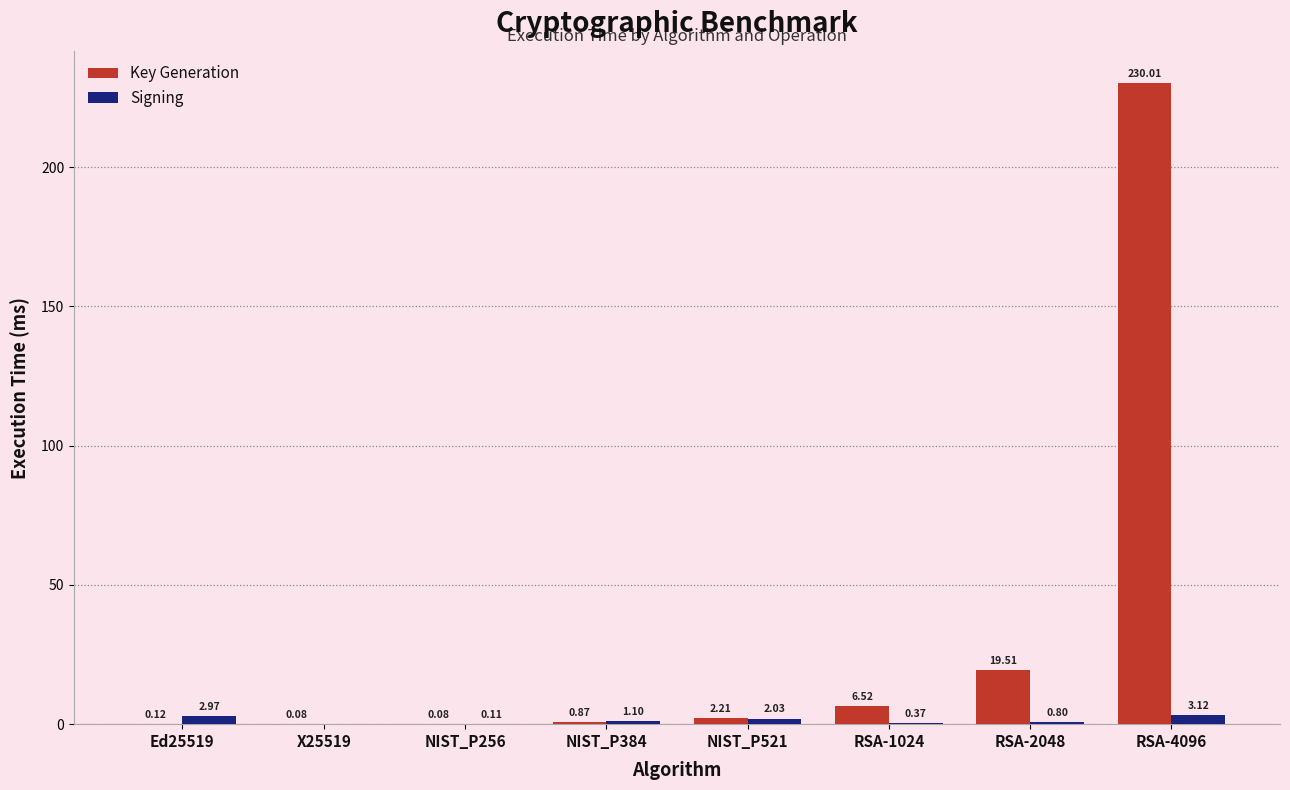

Which series has the largest total across all categories?

Key Generation